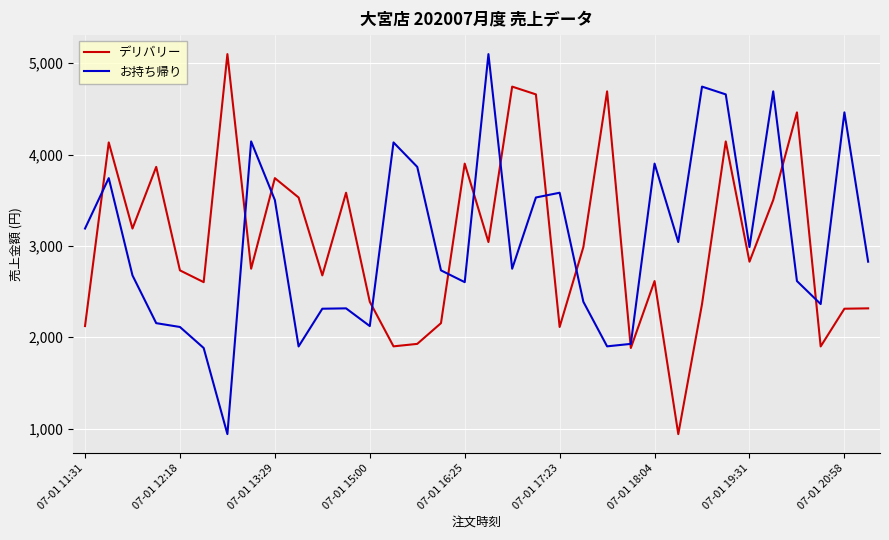

What is the maximum value shown in the chart?

5100